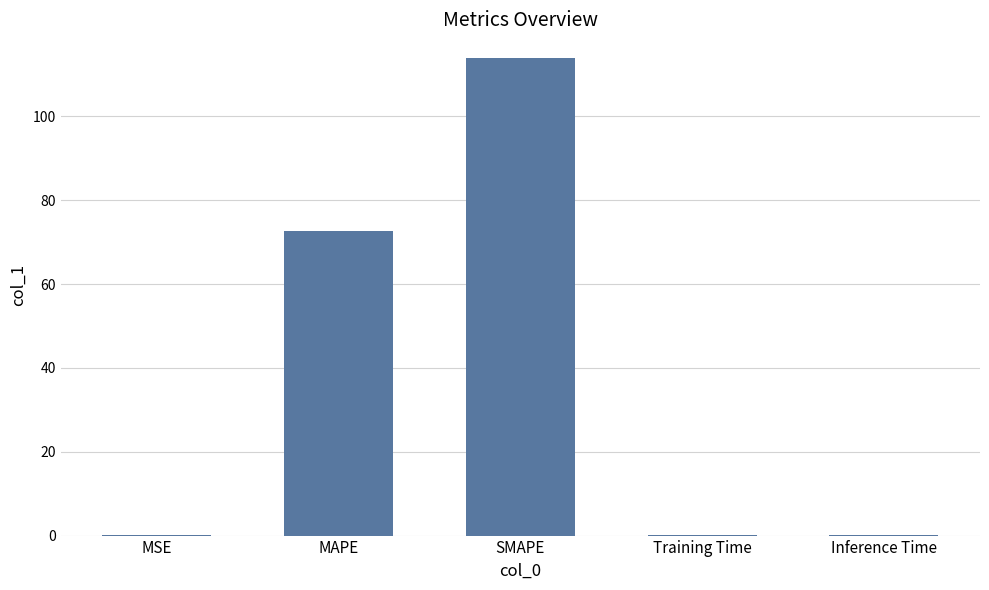

Which category has the highest value across all series?

SMAPE